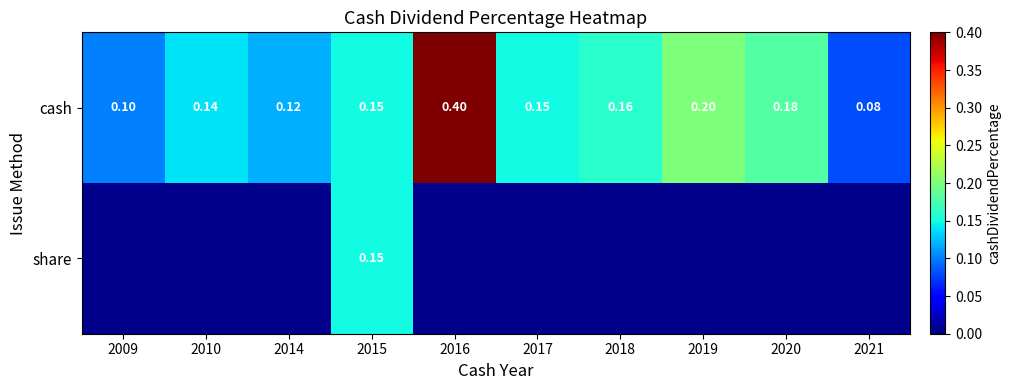

Rank the series at 2020 from lowest to highest value.

share, cash